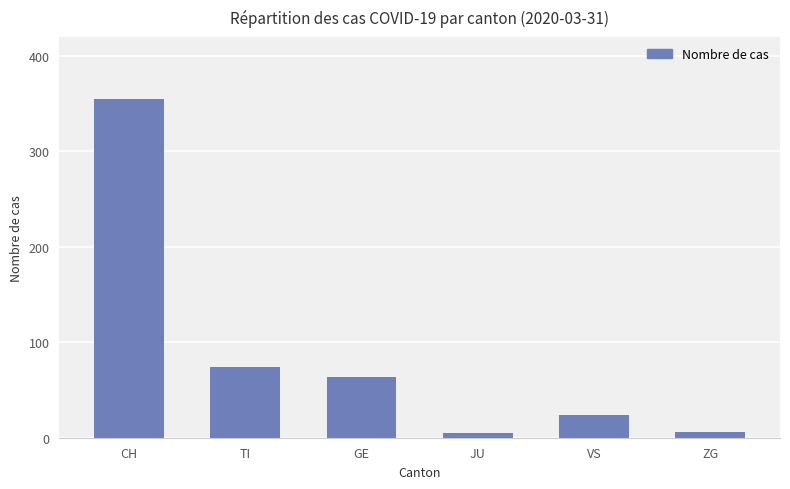

At which category does the chart reach its peak across all series?

CH